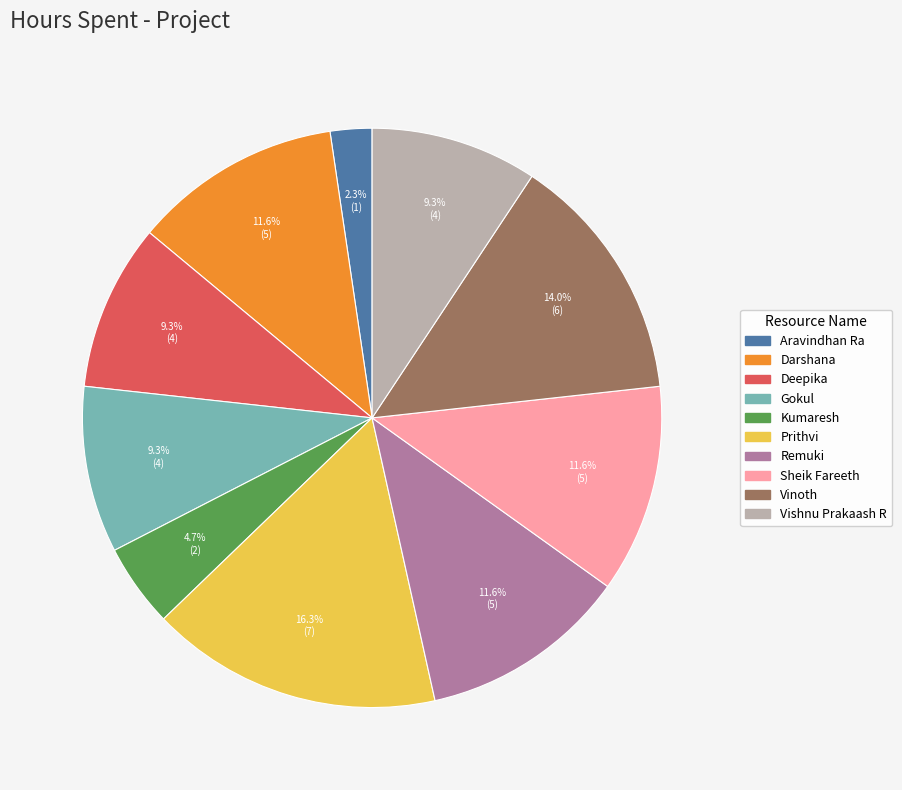

Which slice is the largest?

Prithvi